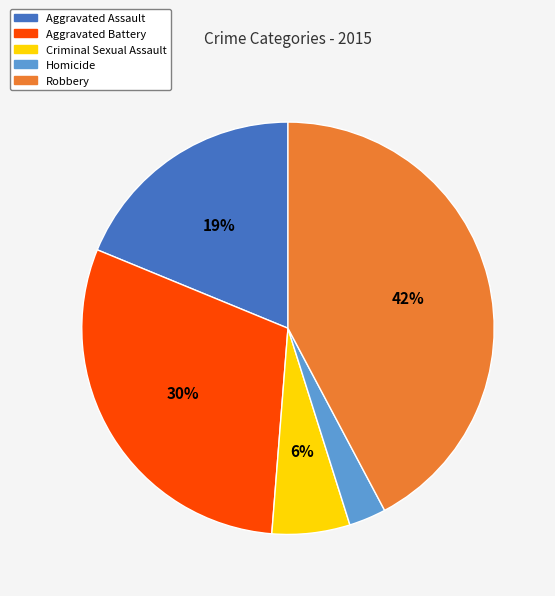

To the nearest percent, what percentage of the pie is Criminal Sexual Assault?

6%